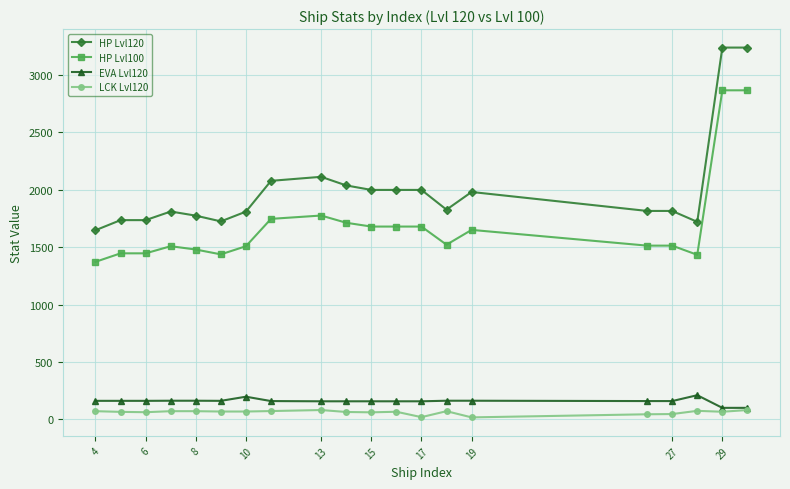

True or false: EVA Lvl120 and HP Lvl100 cross at least once.

False